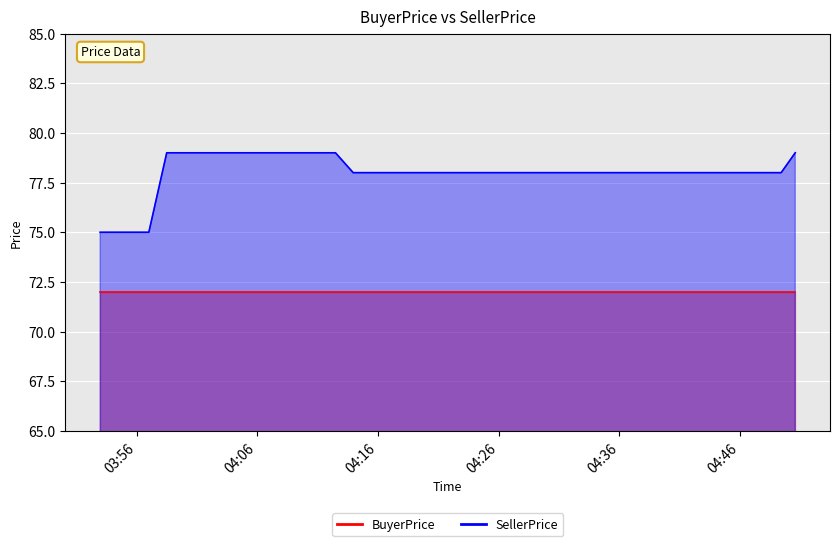

What is the ratio of the value at 2023-03-03 04:44:08 to the value at 2023-03-03 03:57:00?

1.0